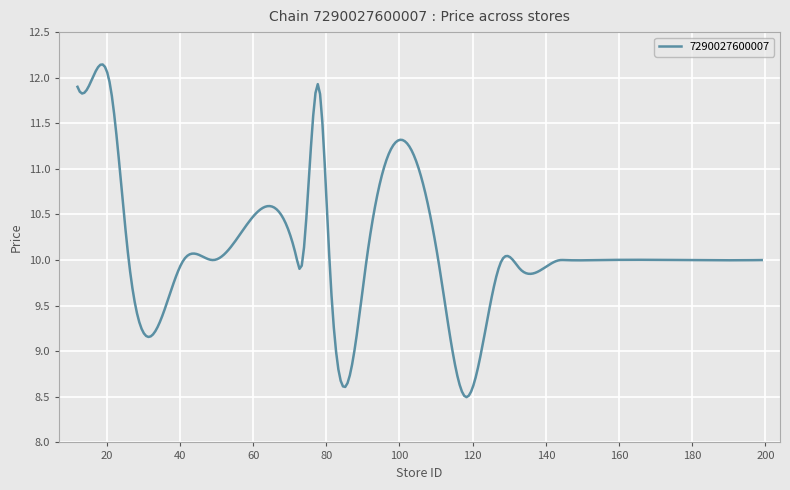

What is the sum of all values?

3038.6